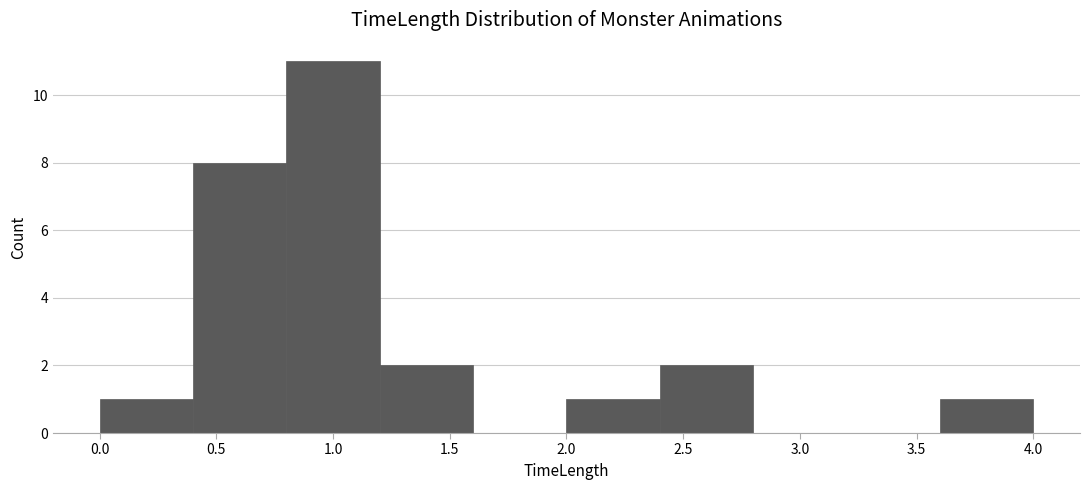

What is the height of the bar covering 2.4 to 2.8 on the x-axis? The values are not printed on the chart, so give them approximately, as read against the axis.

2